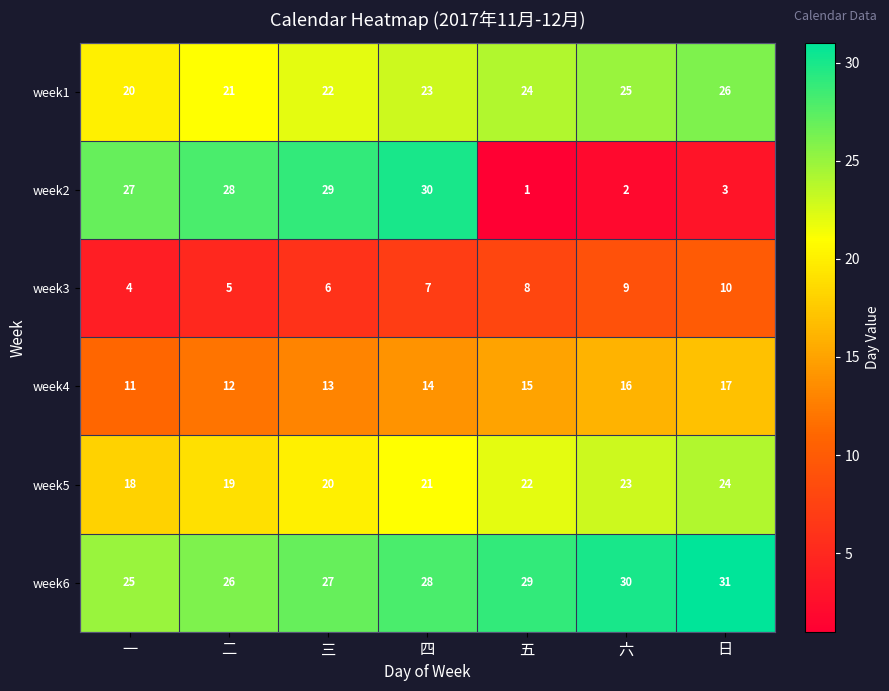

List the series in order of their peak value, lowest first.

week3, week4, week5, week1, week2, week6